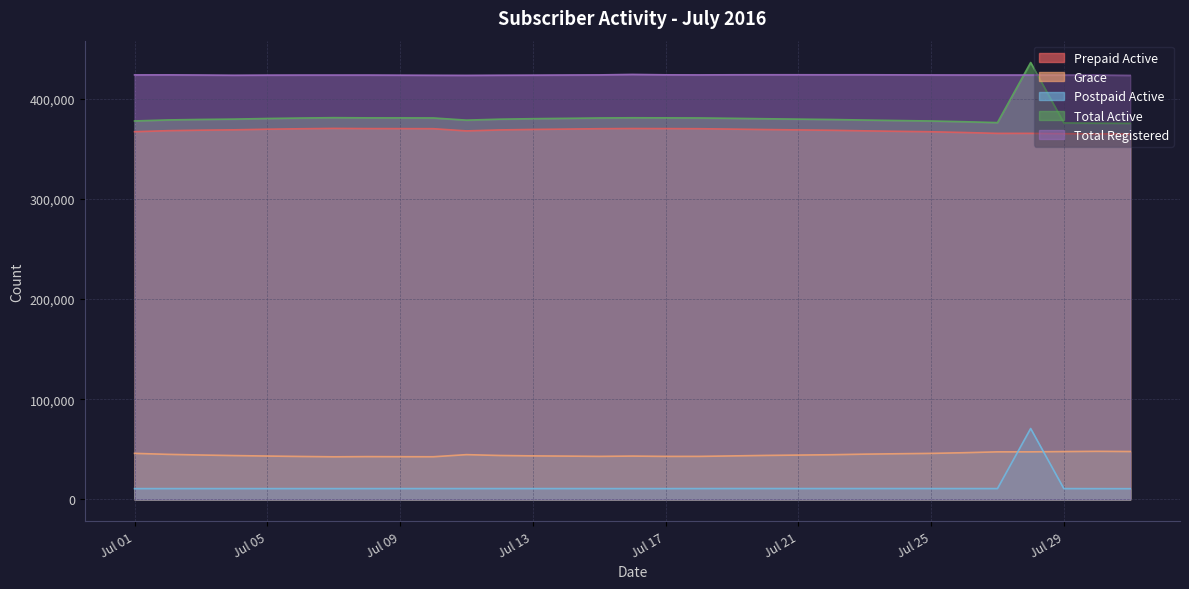

What are all the series names shown in the legend?

Prepaid Active, Grace, Postpaid Active, Total Active, Total Registered